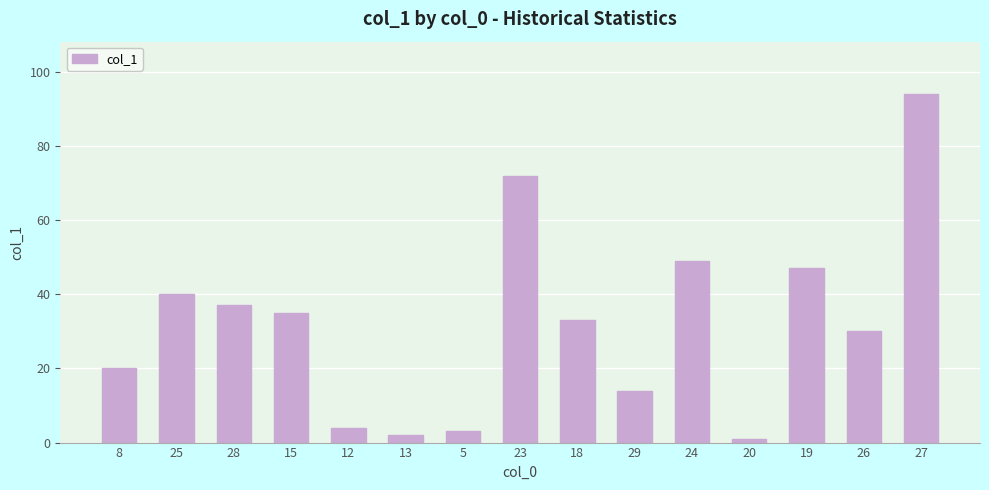

Where is the data nearest to the value 47?

19